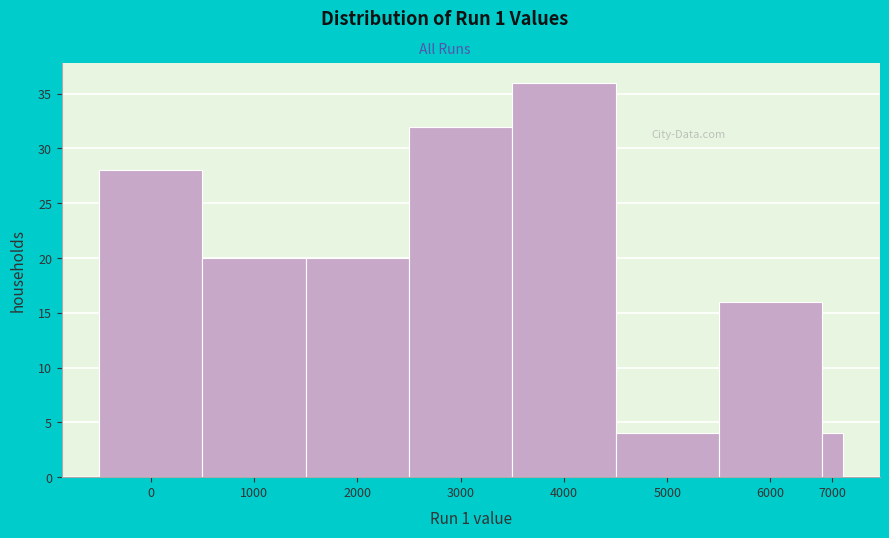

Reading left to right, transcribe all the data shown in this chart.

28	20	20	32	36	4	16	4